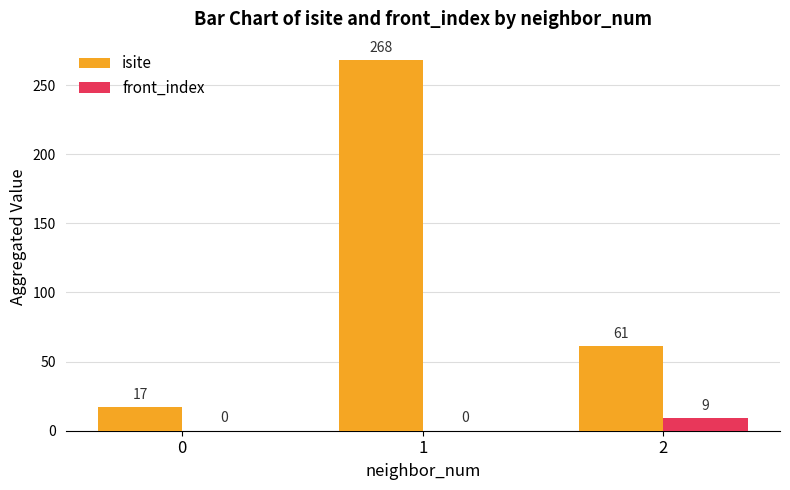

Which series has the widest spread of values?

isite